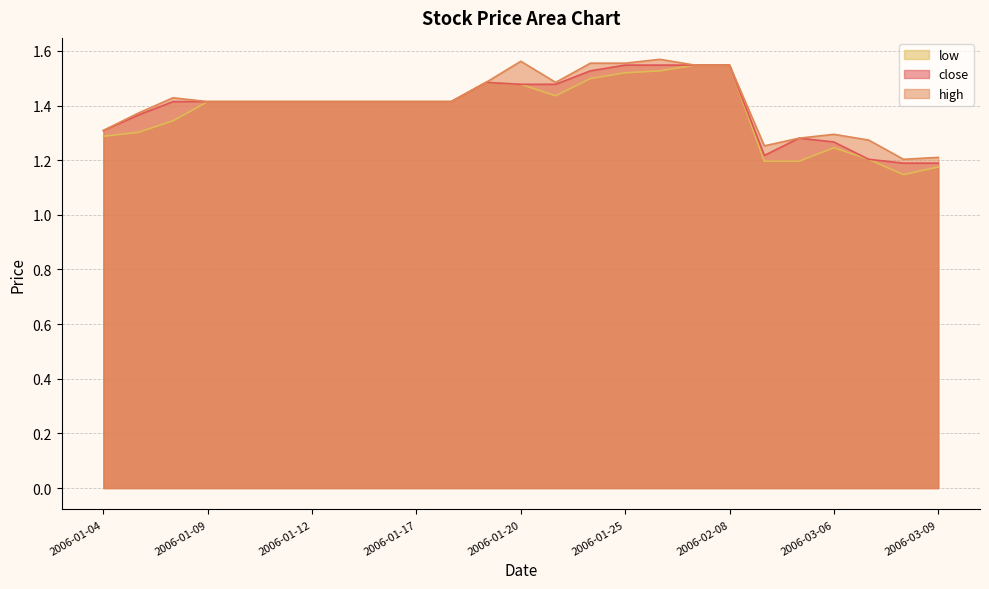

What value does the high series have at 2006-01-12?

1.4